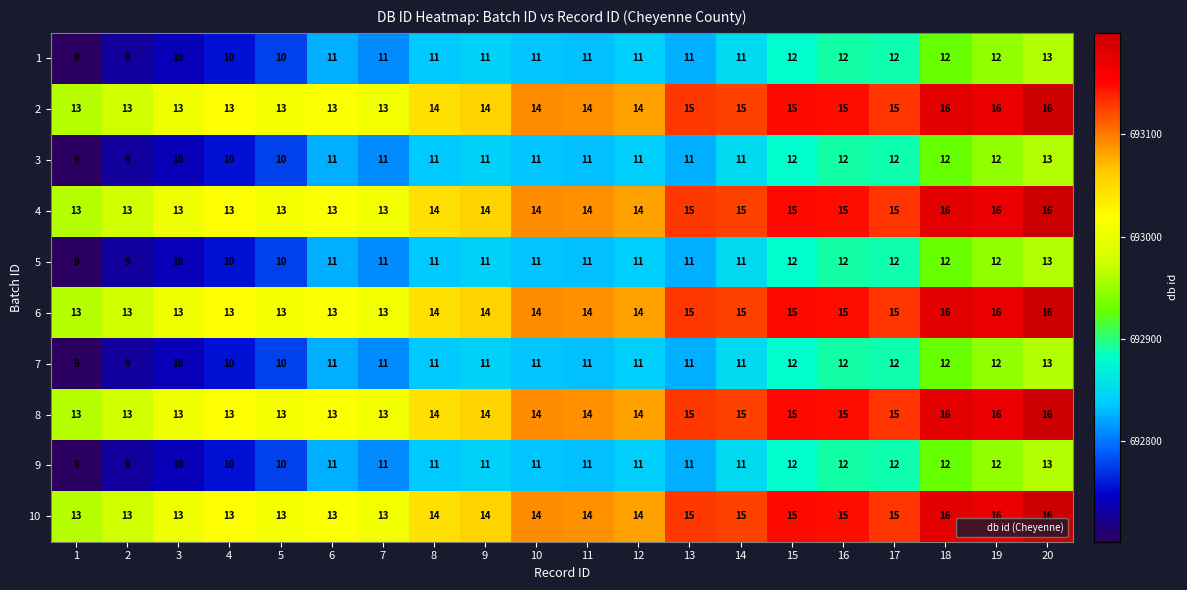

How many 5 values are between 11 and 12?

14